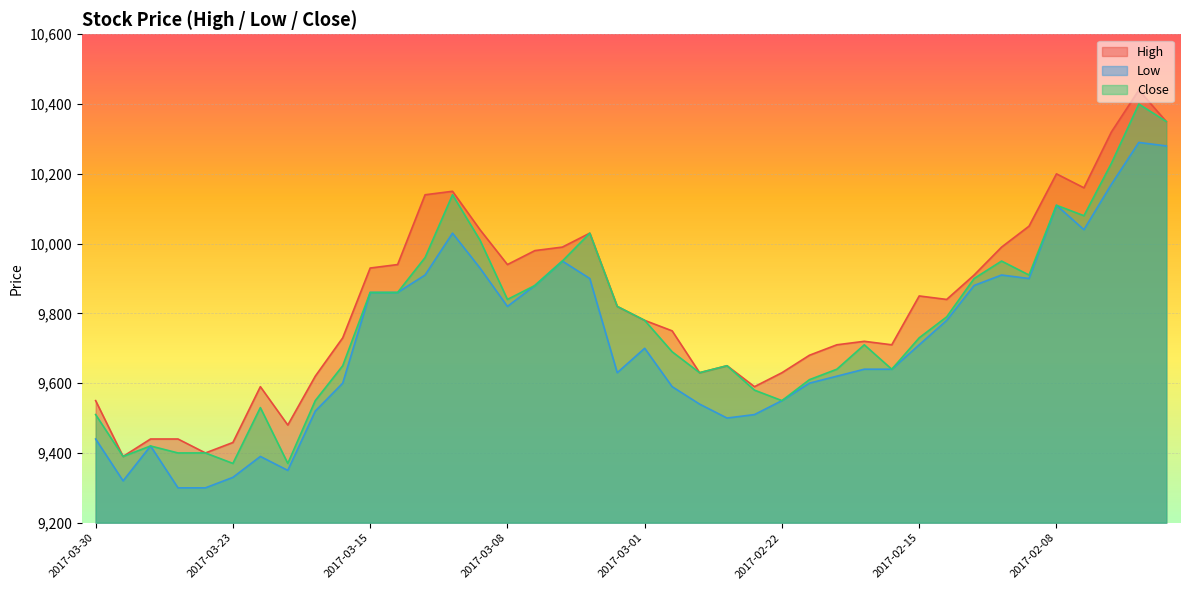

At which label does Close first exceed 9780?

2017-03-15